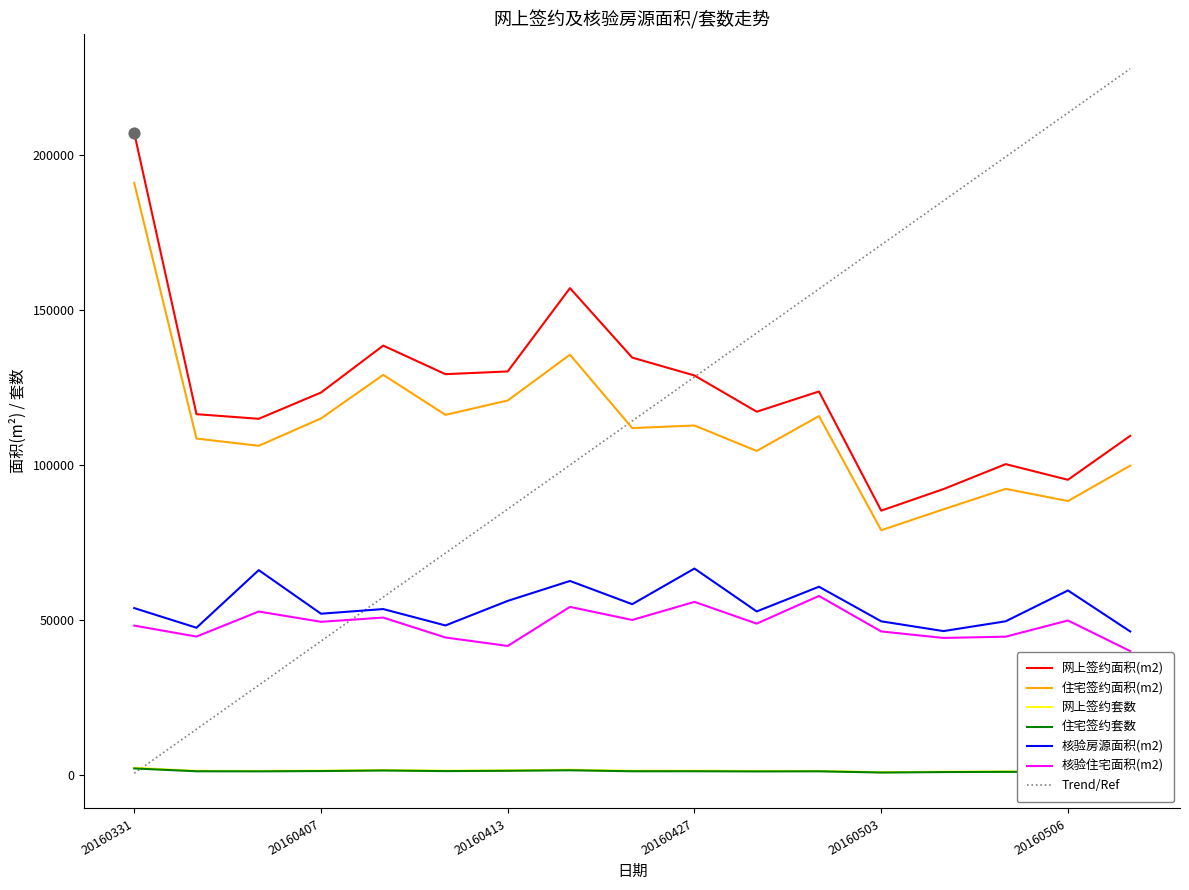

What are all the series names shown in the legend?

网上签约面积(m2), 住宅签约面积(m2), 网上签约套数, 住宅签约套数, 核验房源面积(m2), 核验住宅面积(m2), Trend/Ref